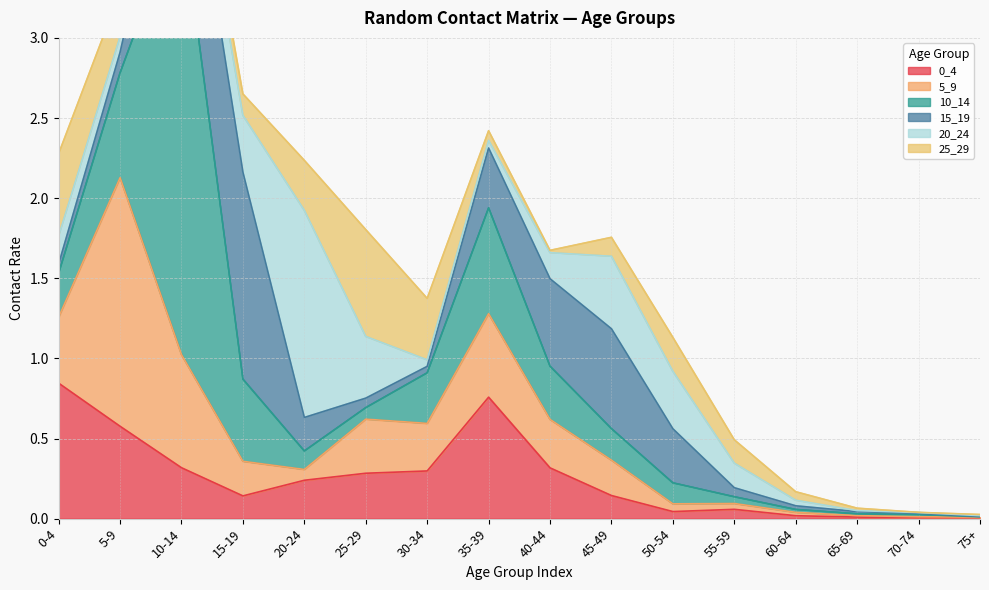

What is the difference between the second highest and second lowest values in the 15_19 series?

0.8